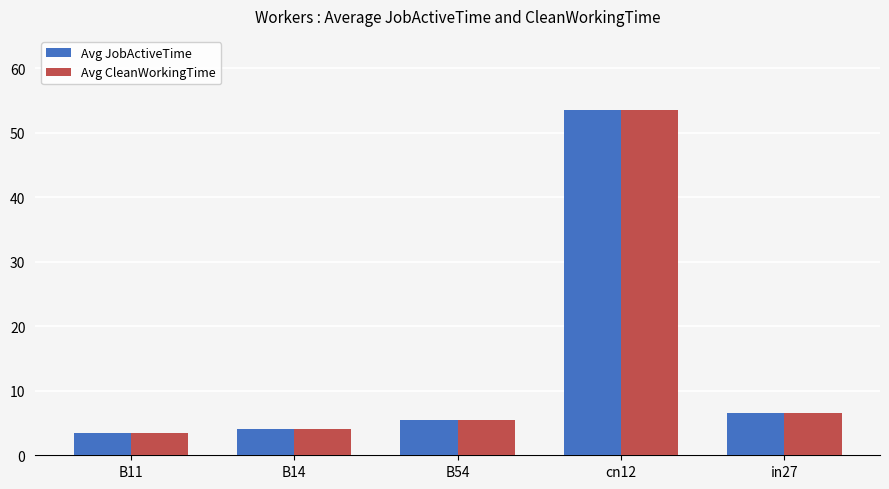

Is the value of Avg CleanWorkingTime at B14 greater than the value of Avg JobActiveTime at cn12?

No